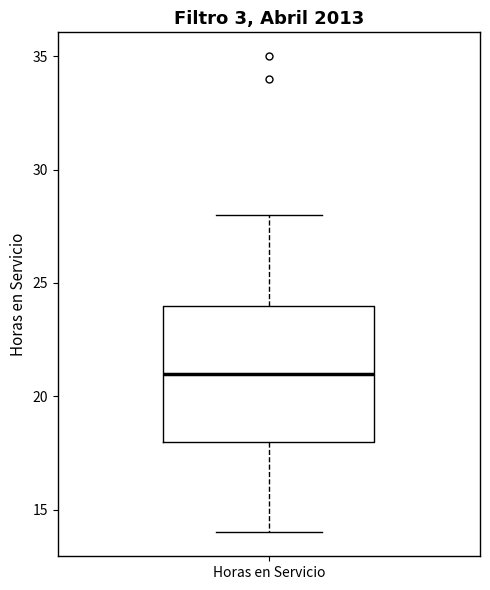

Where is the upper edge of the box for Horas en Servicio on the y-axis? The values are not printed on the chart, so give them approximately, as read against the axis.

24